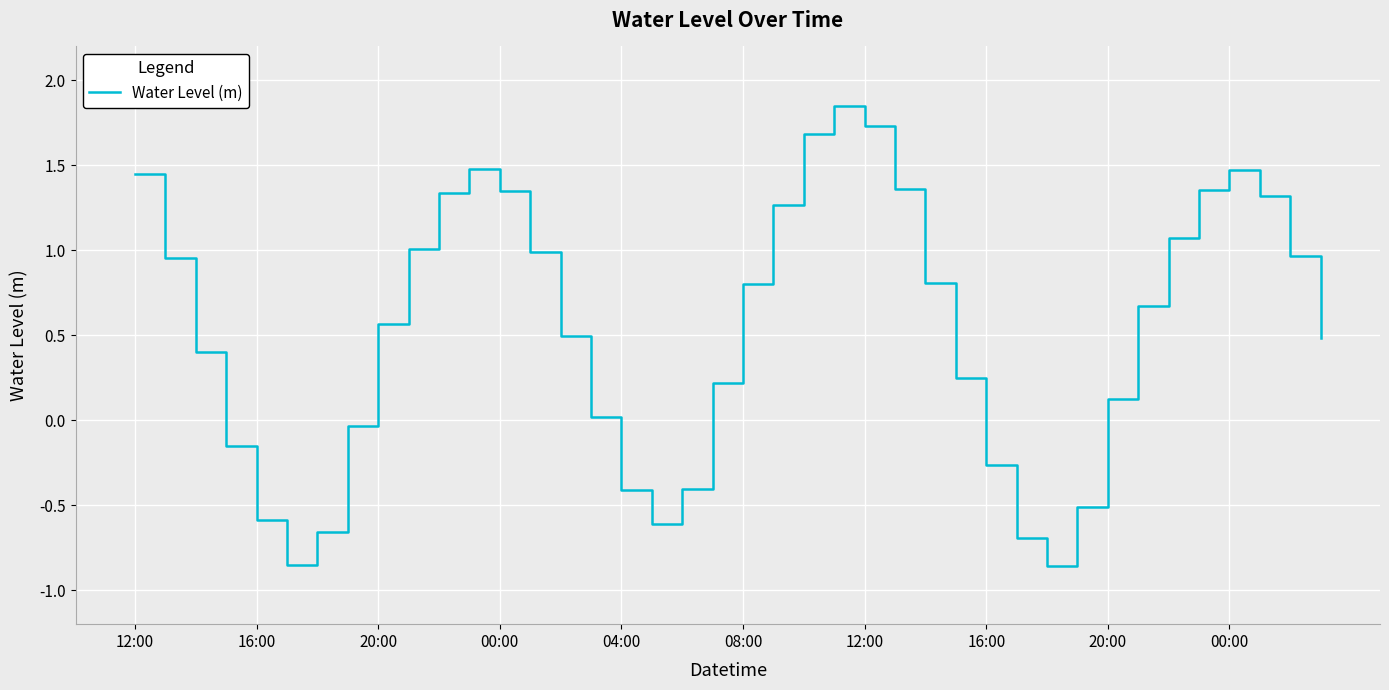

Is this an area chart (filled region under the line)?

No